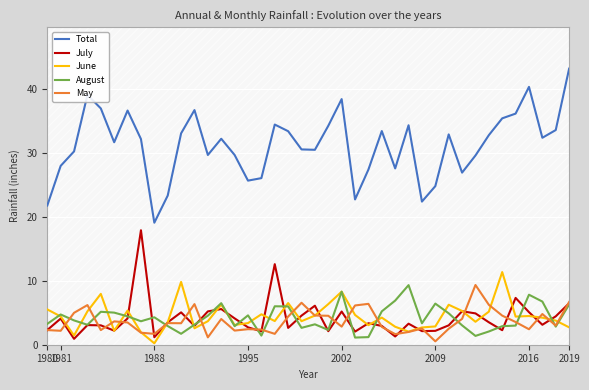

True or false: July and Total intersect in this chart.

False